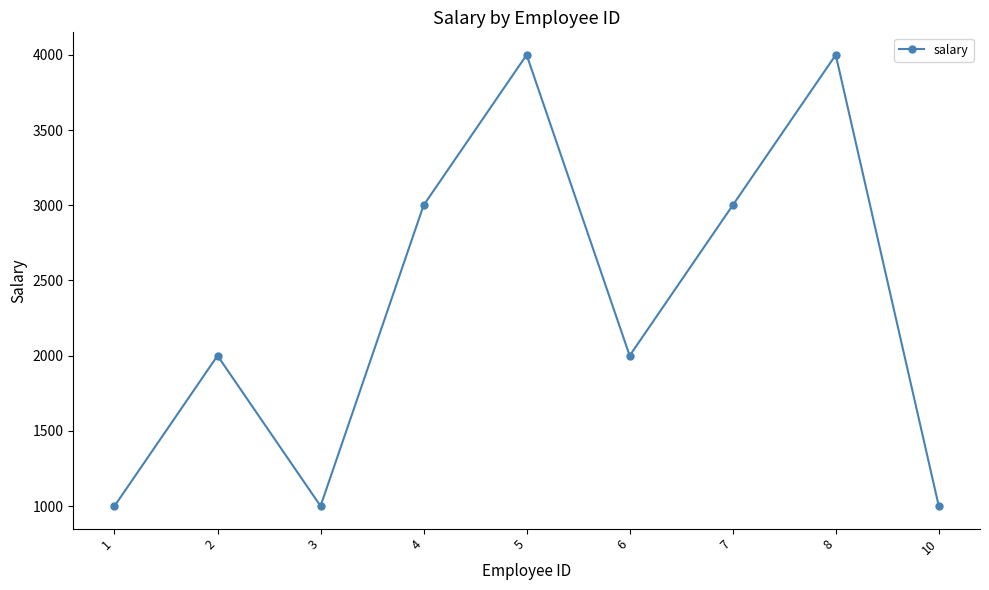

True or false: there are more than 2 points higher than both neighbors.

True